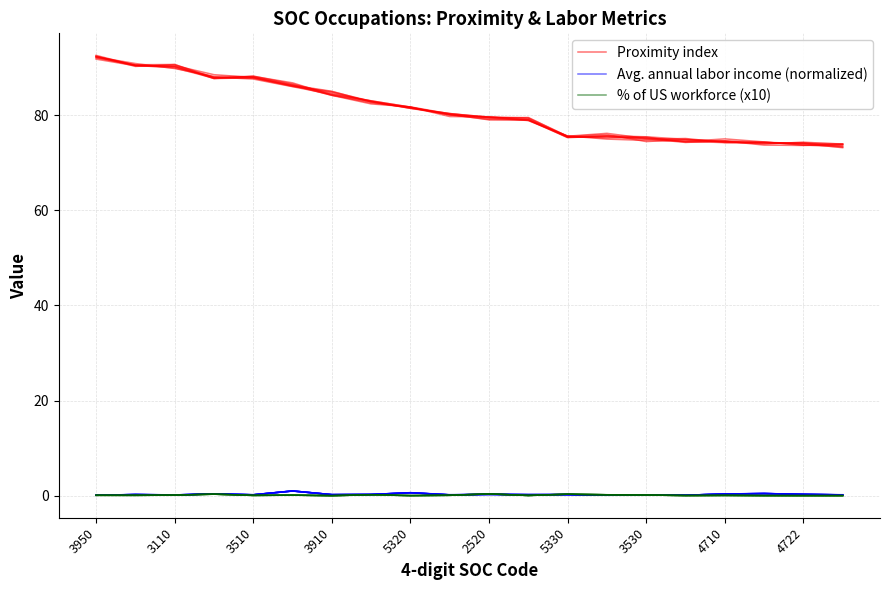

In Avg. annual labor income (normalized), how many points are lower than both neighbors (excluding endpoints)?

7